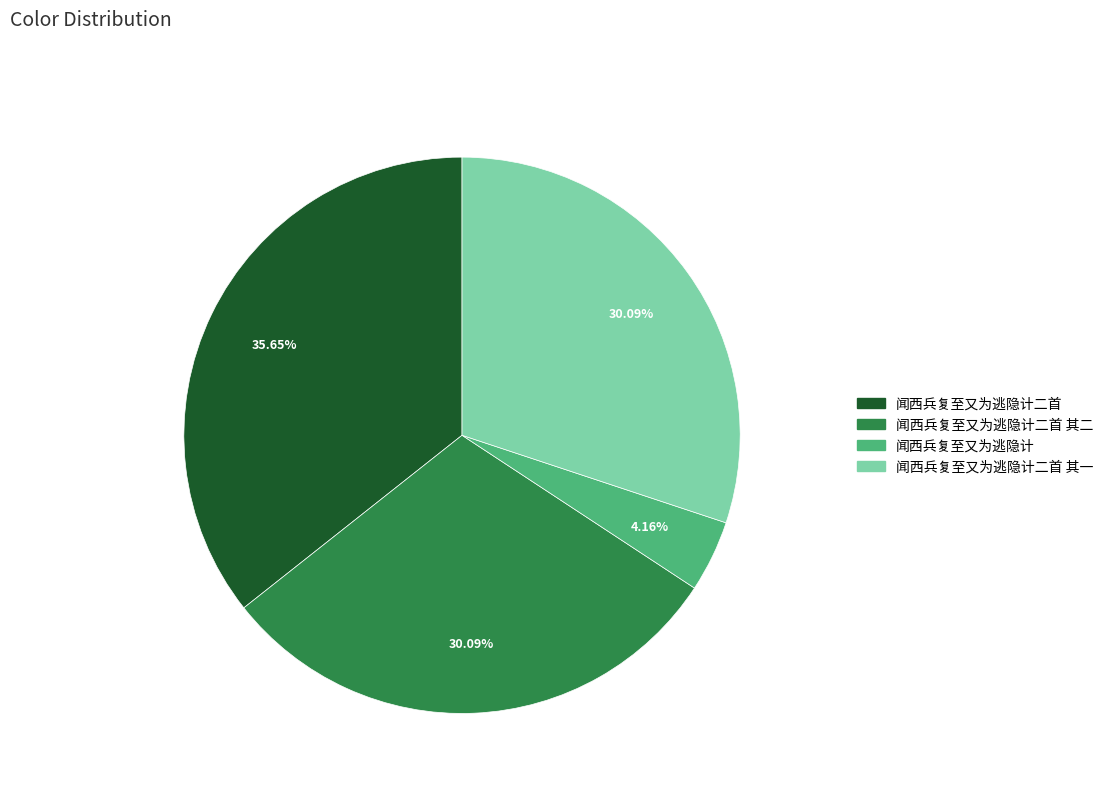

What is the largest slice in the pie chart?

闻西兵复至又为逃隐计二首